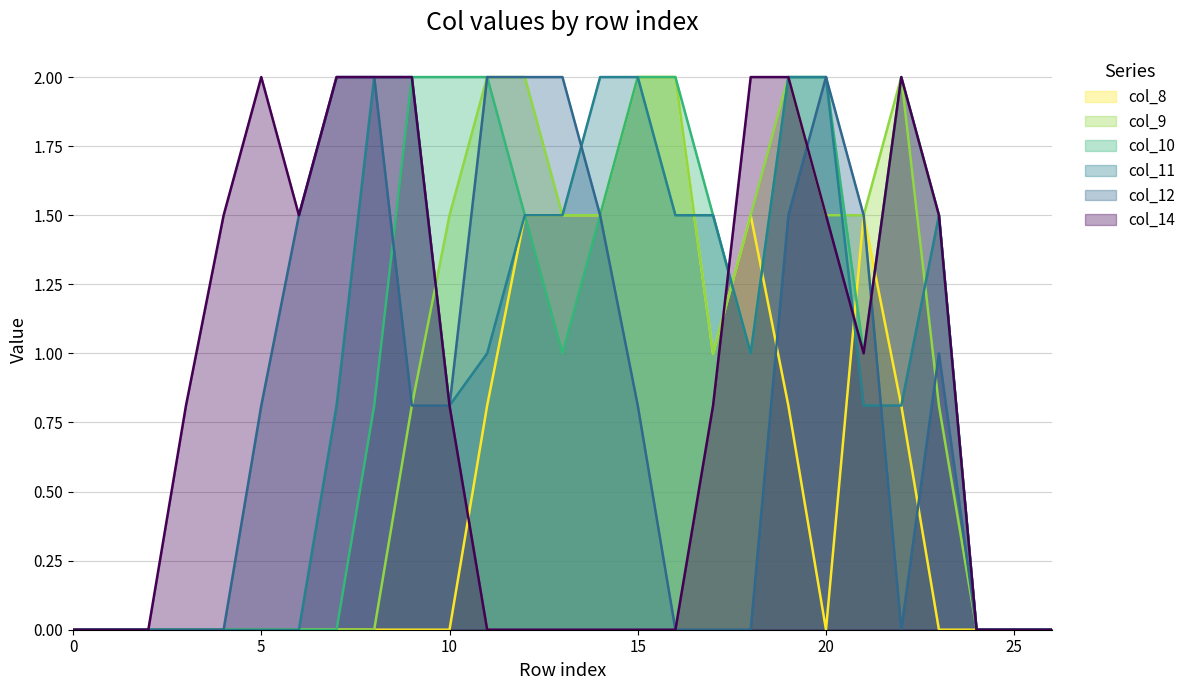

What is the average value of the col_10 series?

1.0